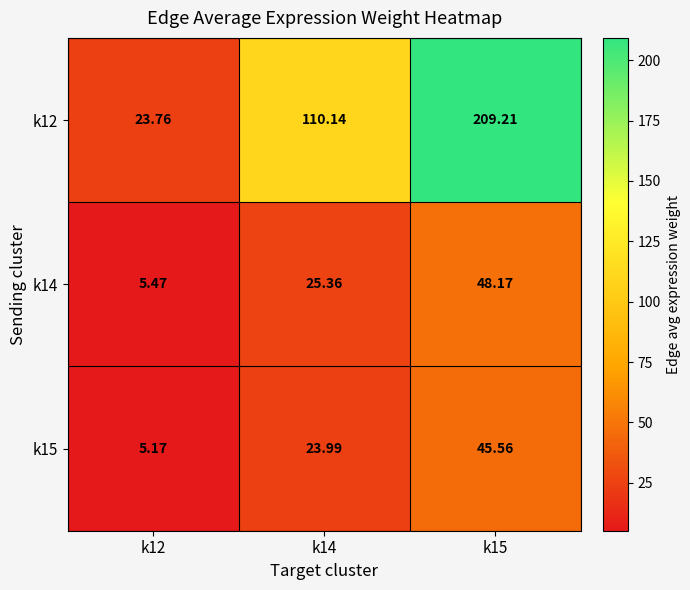

Is the value of k15 at k12 greater than the value of k14 at k14?

No